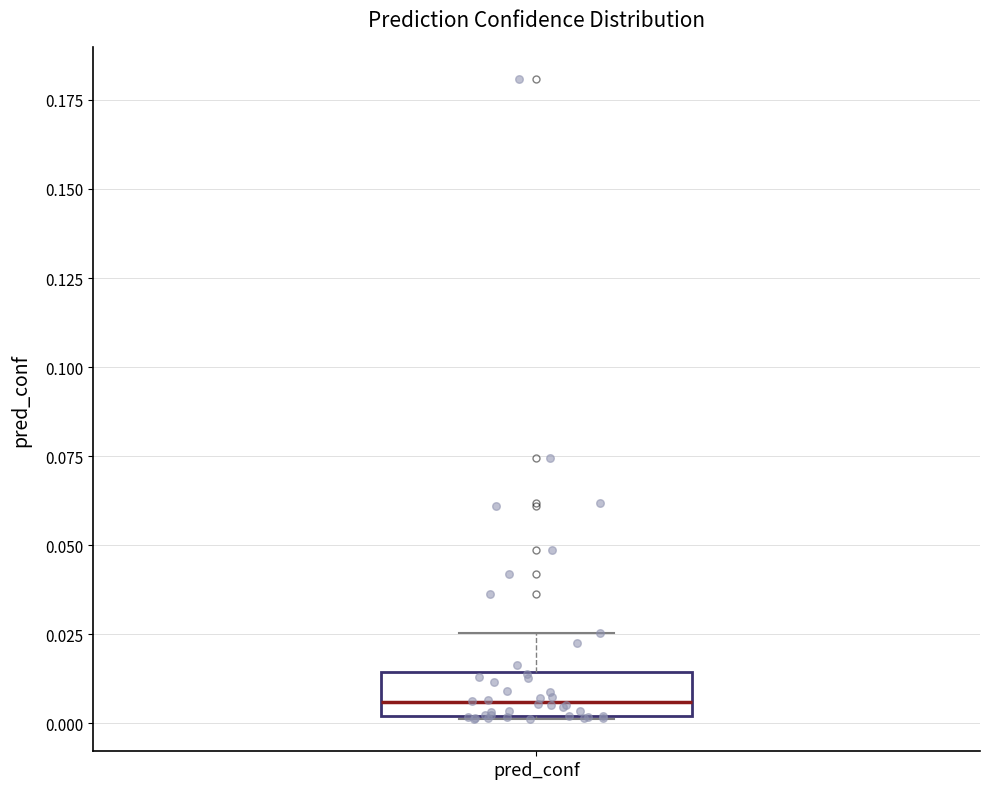

Read this box plot against the y-axis: the position of the median line, the range covered by the box, and the ends of both whiskers. The values are not printed on the chart, so give them approximately, as read against the axis.

median 0.005, box 0.000 to 0.015, whiskers 0.000 to 0.025